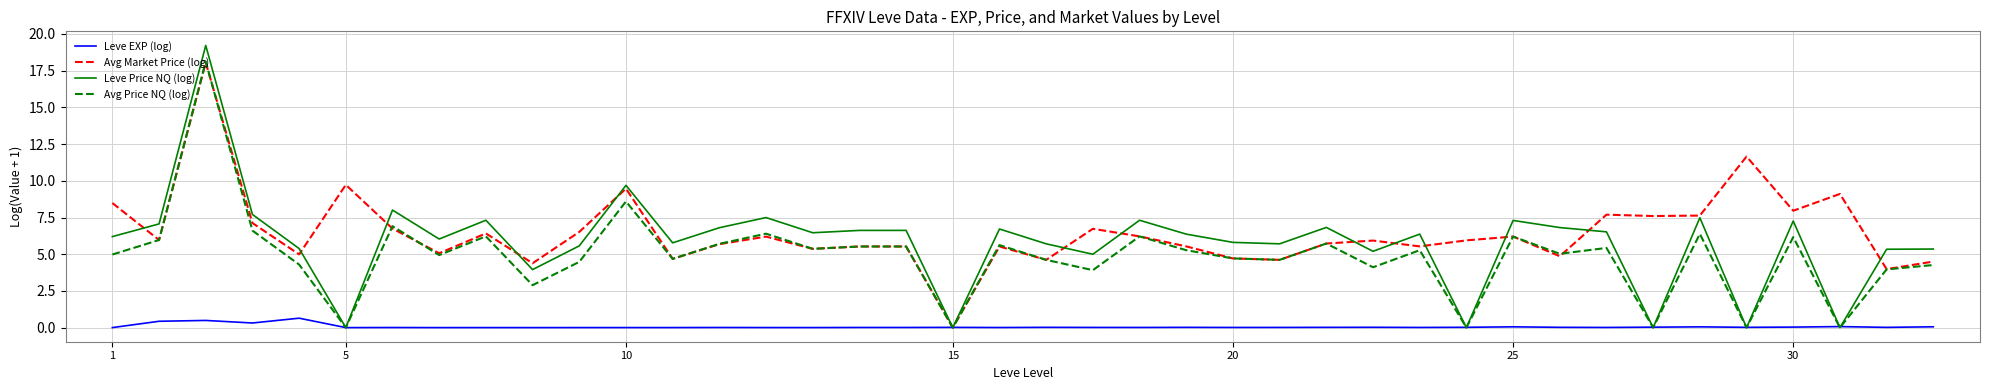

Which series has the largest range (max minus min)?

Leve Price NQ (log)